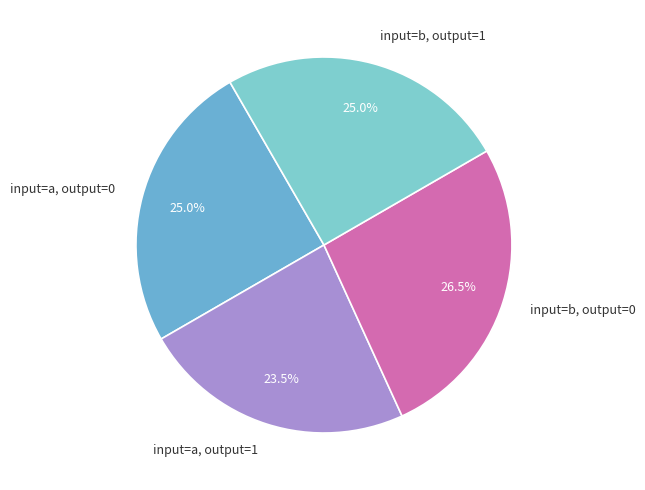

Is the sum of input=b, output=1 and input=a, output=1 greater than half?

No